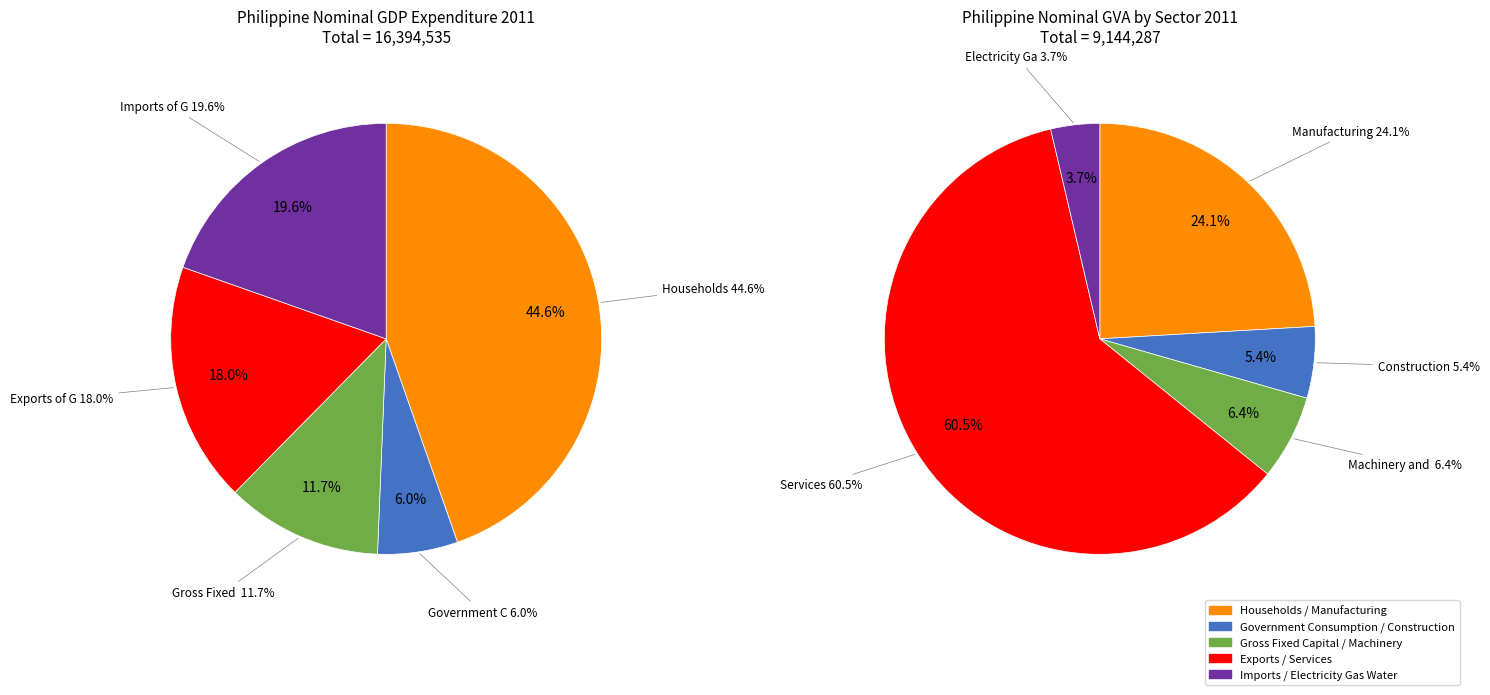

Which has a higher value, Government Consumption or Imports of Goods and Services?

Imports of Goods and Services